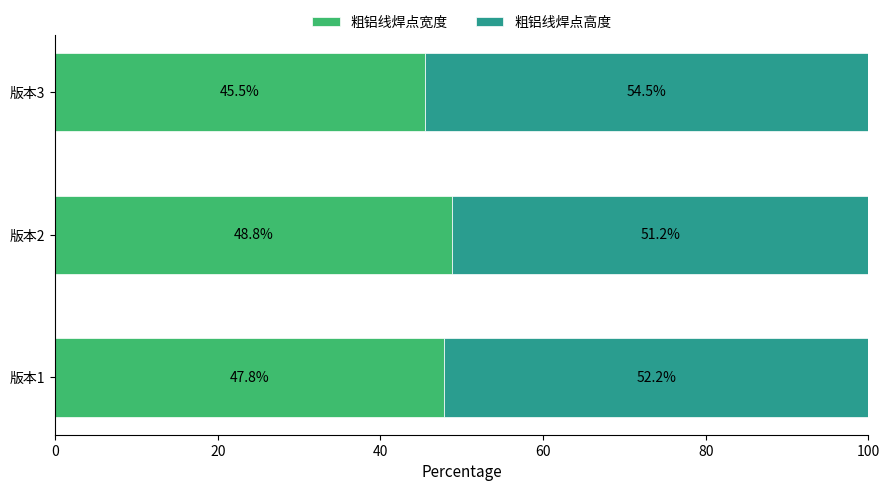

What is the total value across all series at 版本3?

100.0